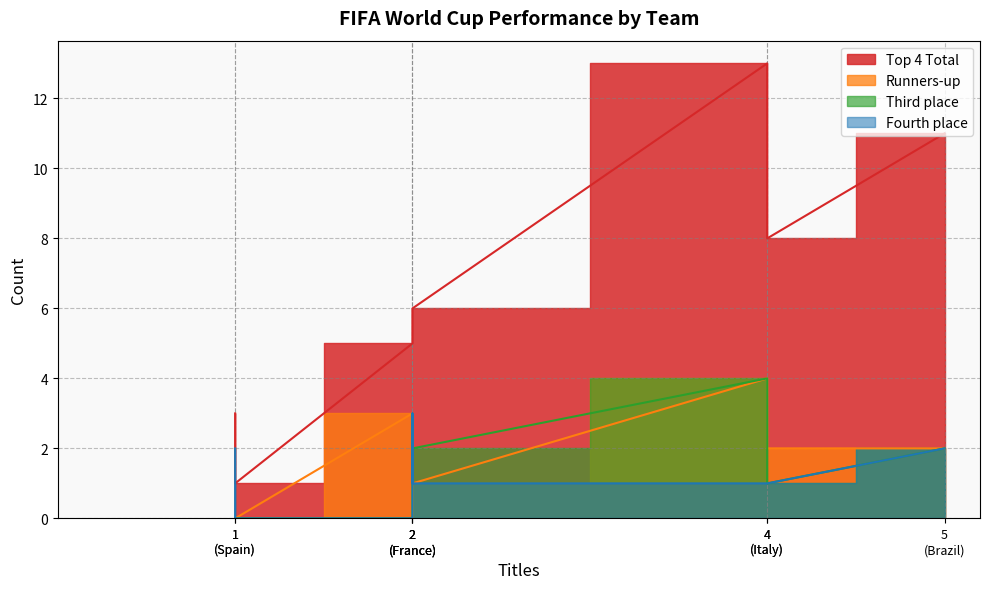

Reading left to right, transcribe all the data shown in this chart.

Top 4 Total: Brazil=11	Germany=13	Italy=8	Argentina=5	France=6	Uruguay=5	England=3	Spain=1
Runners-up: Brazil=2	Germany=4	Italy=2	Argentina=3	France=1	Uruguay=0	England=0	Spain=0
Third place: Brazil=2	Germany=4	Italy=1	Argentina=0	France=2	Uruguay=0	England=0	Spain=0
Fourth place: Brazil=2	Germany=1	Italy=1	Argentina=0	France=1	Uruguay=3	England=2	Spain=0